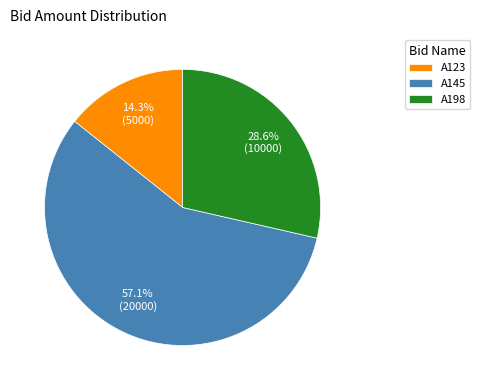

What is the smallest slice in the pie chart?

A123